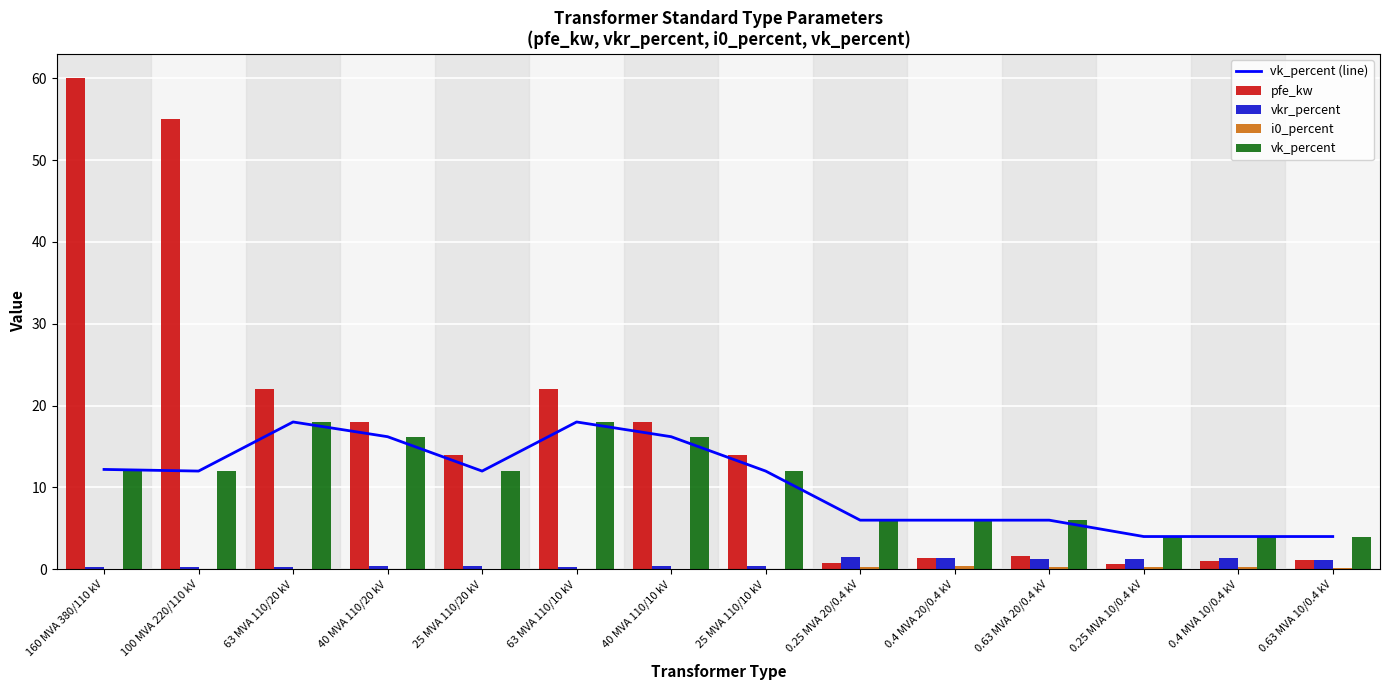

Does the chart contain any negative values?

No